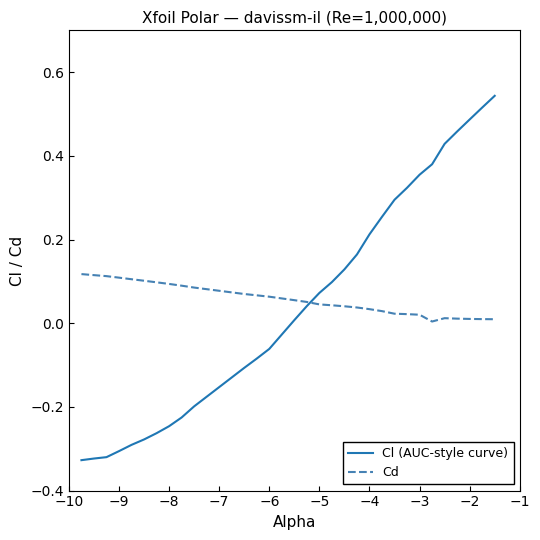

Which series has the largest range (max minus min)?

Cl (AUC-style curve)